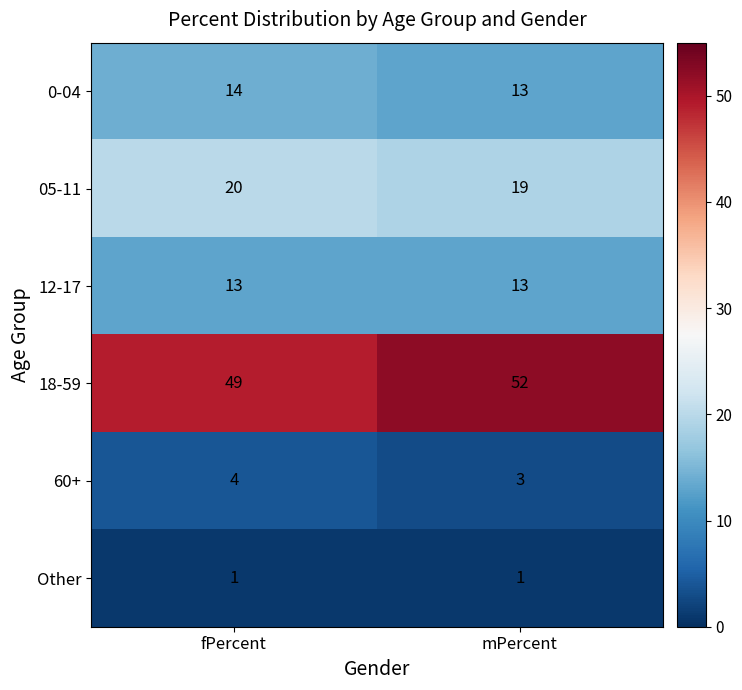

What is the smallest value displayed?

1